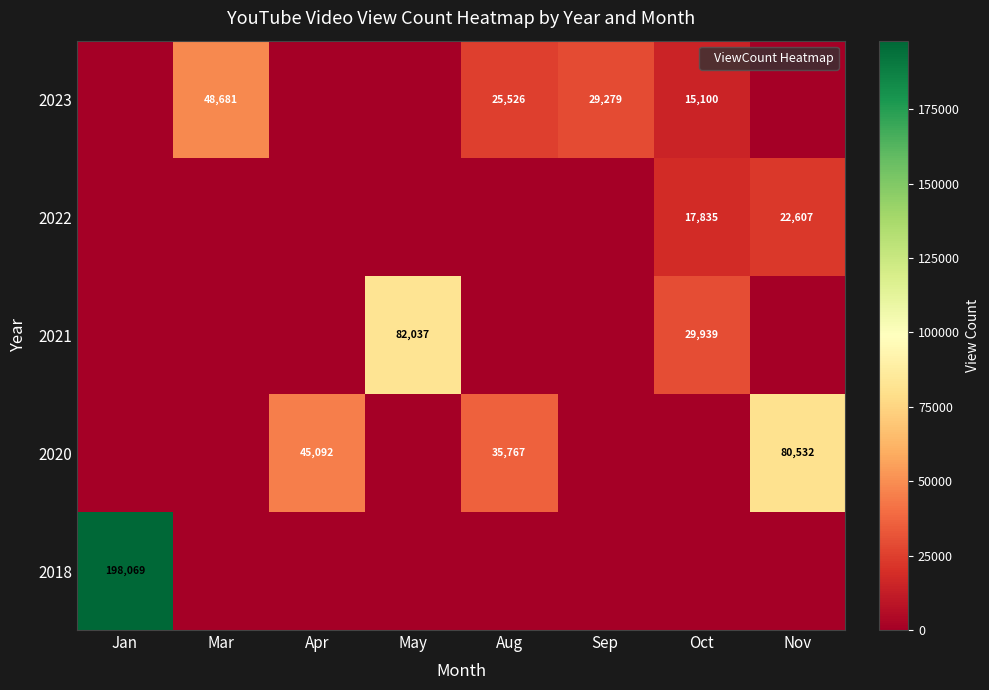

What is the spread (max minus min) of values at Aug?

35767